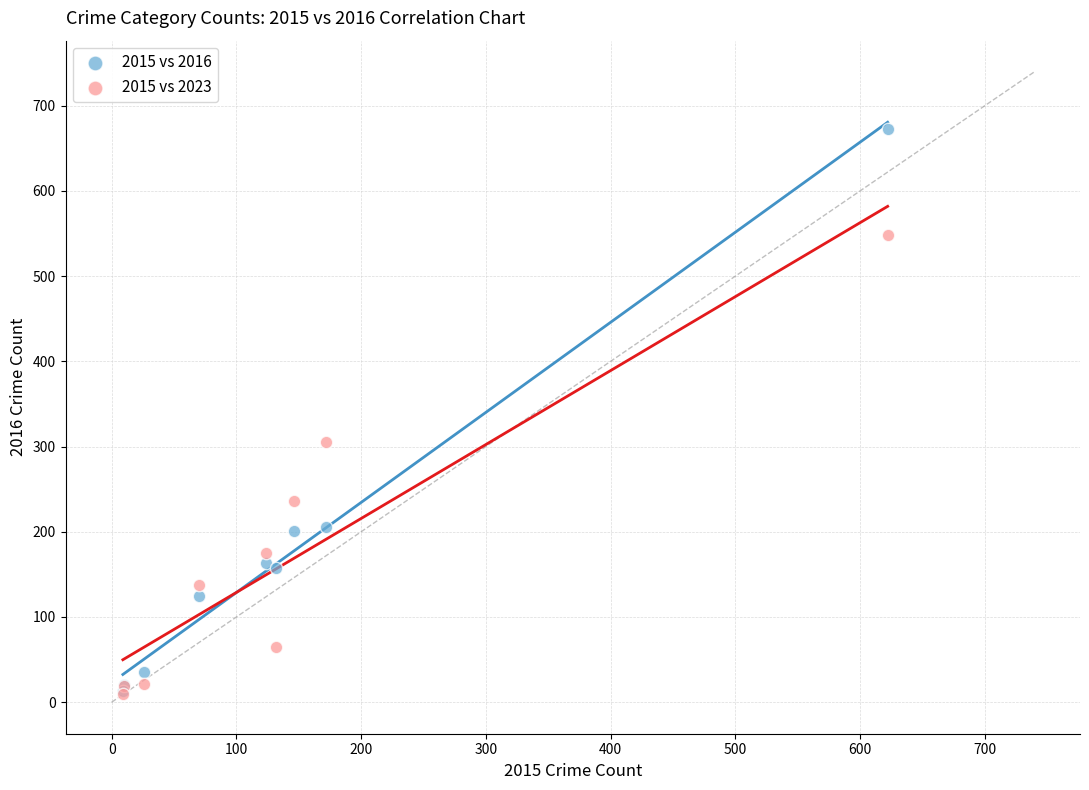

Which series has the largest Y range (max minus min)?

2015 vs 2016